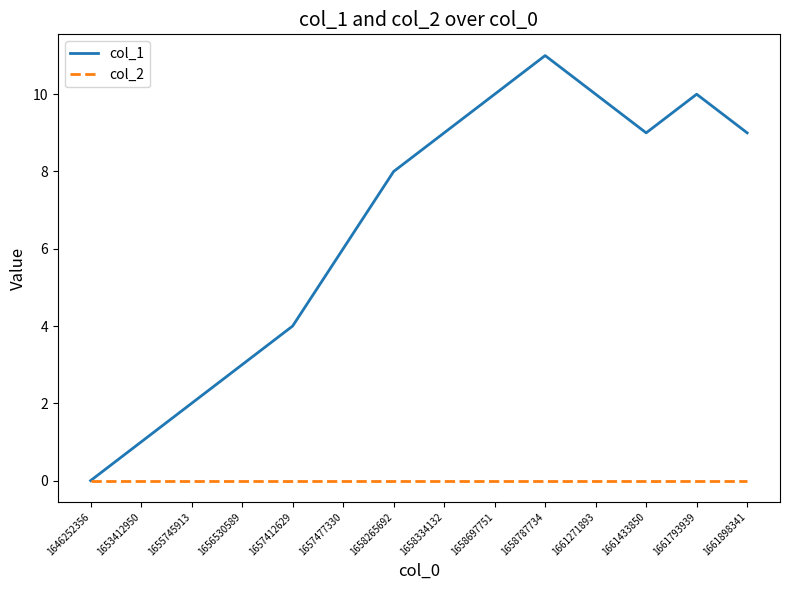

What is the difference between the col_1 values at 1658265692 and 1658334132?

1